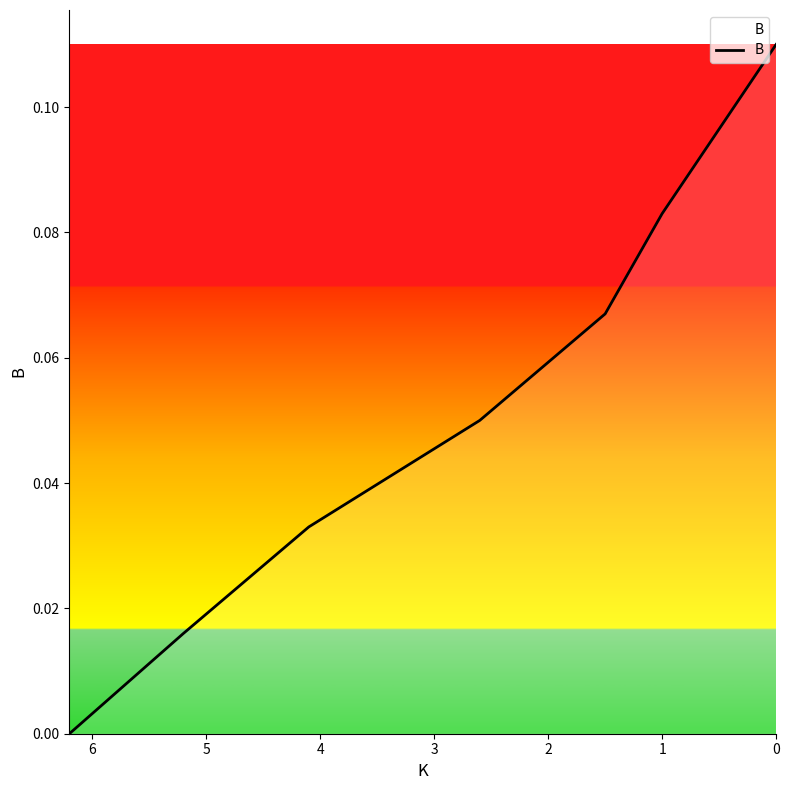

What is the change in value from 0 to 4?

+0.1